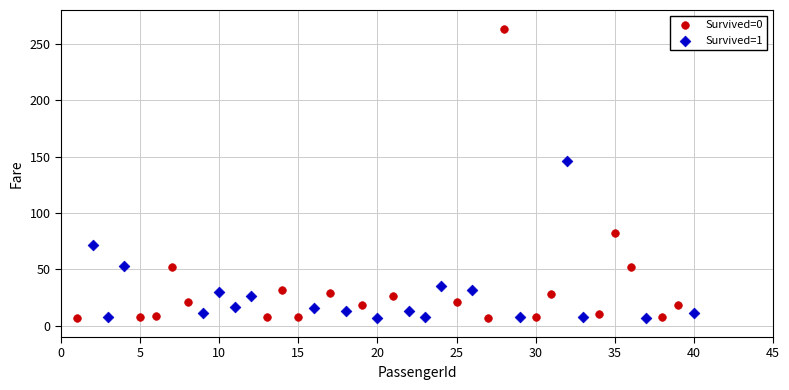

Which series reaches the maximum Y coordinate?

Survived=0